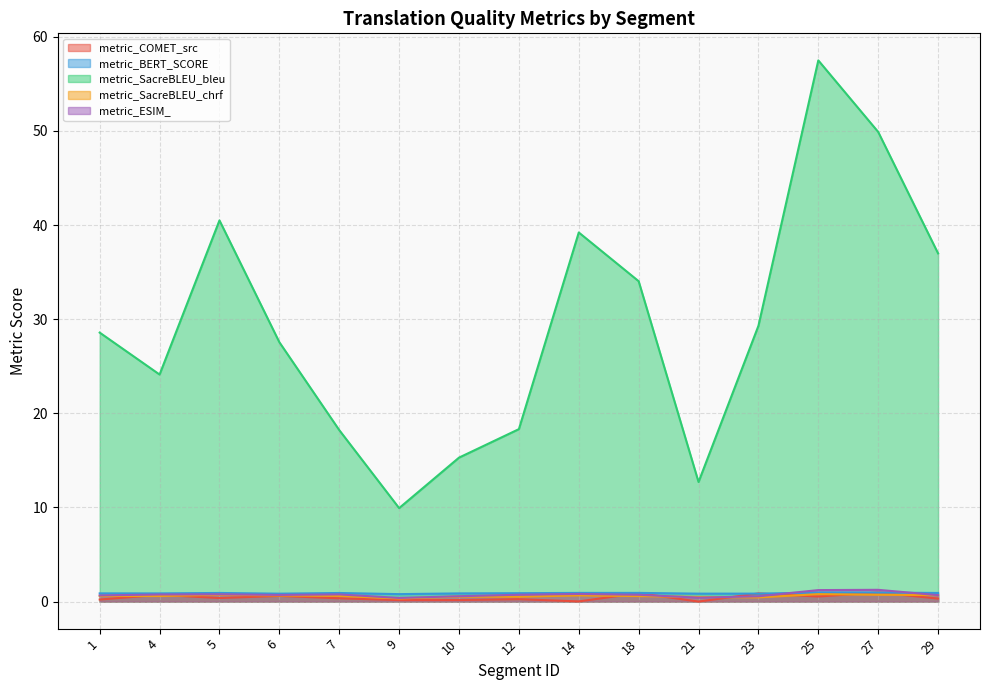

List the series in order of their peak value, highest first.

metric_SacreBLEU_bleu, metric_ESIM_, metric_COMET_src, metric_BERT_SCORE, metric_SacreBLEU_chrf